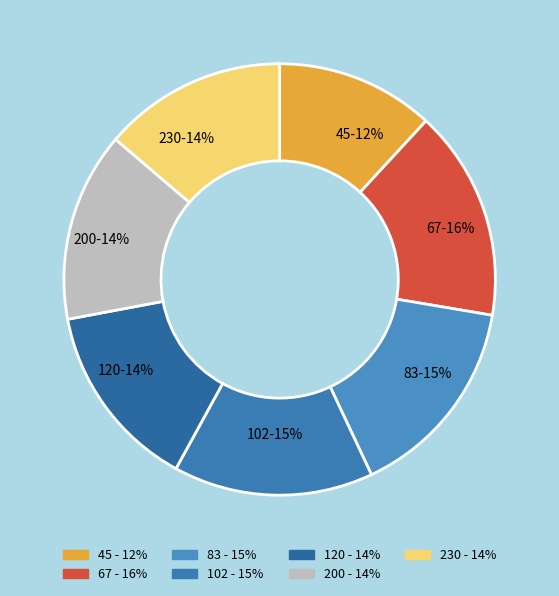

The 45 slice represents 12% of the pie. True or false?

True